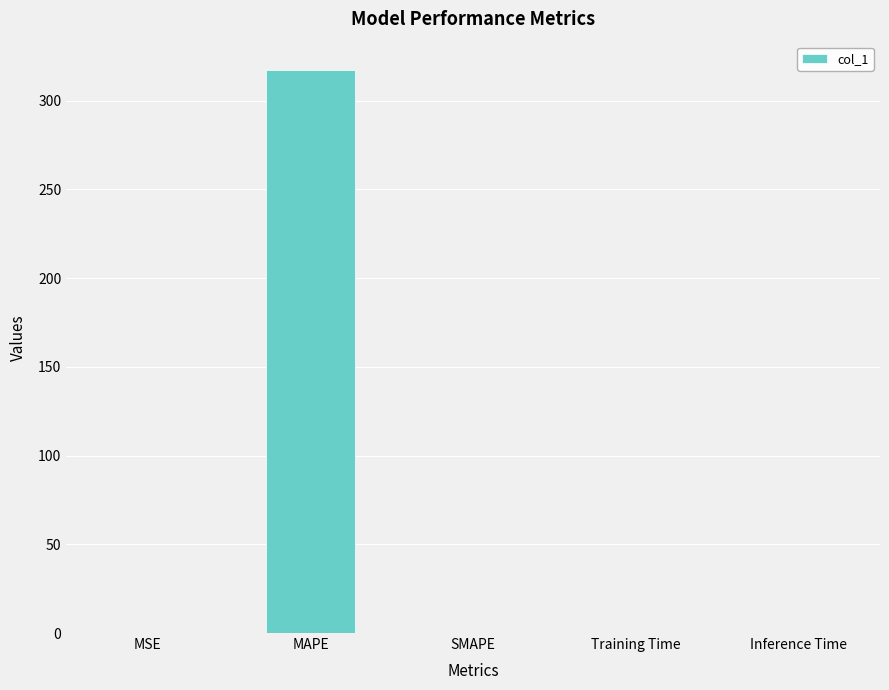

What value does the data have at MAPE?

317.3